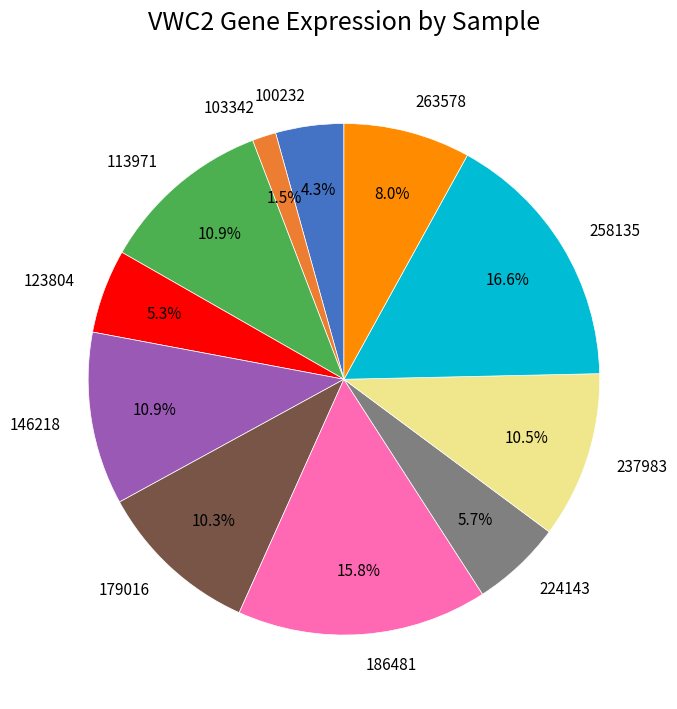

Is there a majority slice in this chart?

No